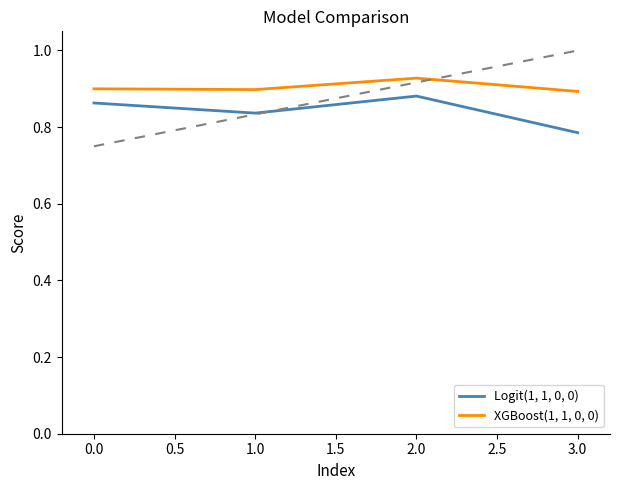

Which category has the lowest value in the Logit(1, 1, 0, 0) series?

3.0